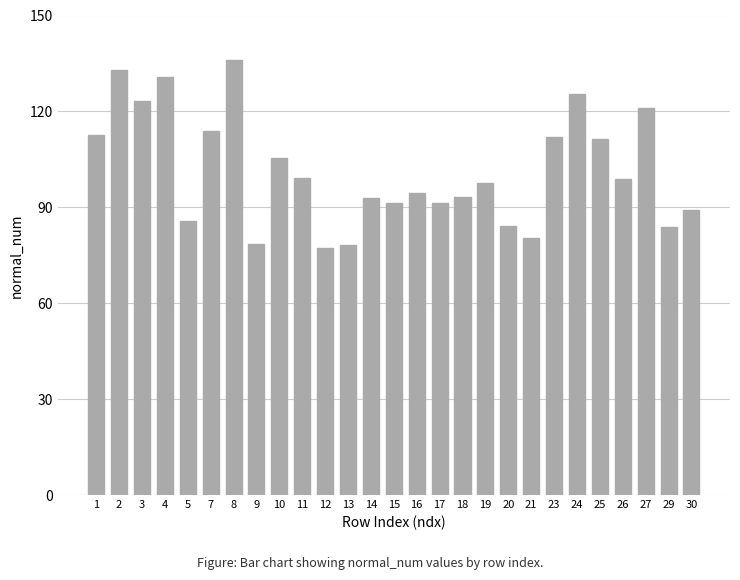

What is the value of the 1st bar from the left?

112.7